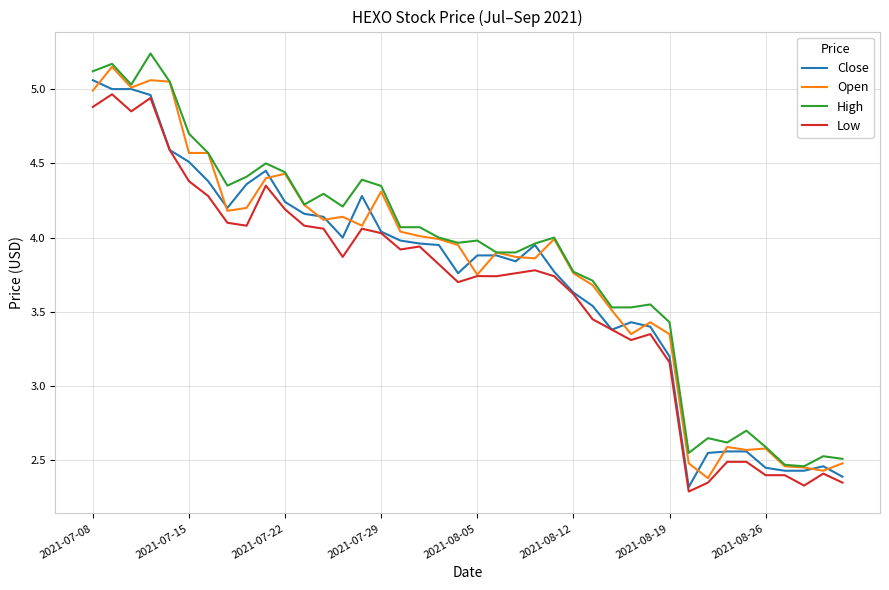

What is the lowest value of the Close series?

2.3